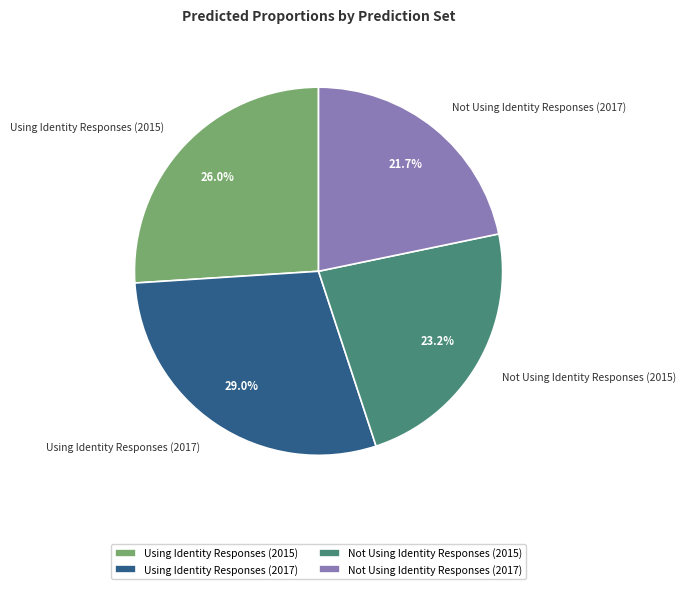

Which has a higher value, Using Identity Responses (2017) or Not Using Identity Responses (2015)?

Using Identity Responses (2017)